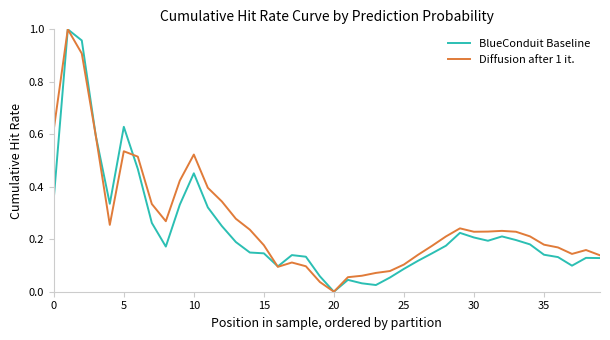

Which series has the widest spread of values?

BlueConduit Baseline